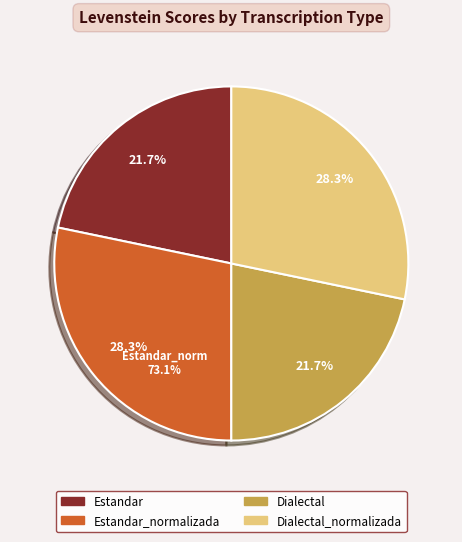

How many segments does this pie chart have?

4